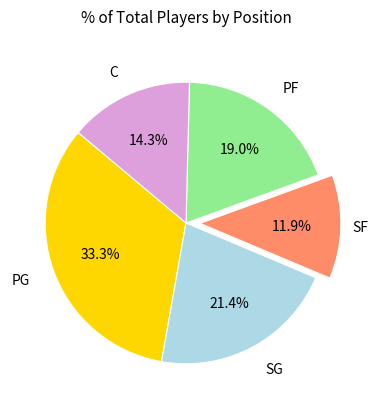

How many slices are in this pie chart?

5